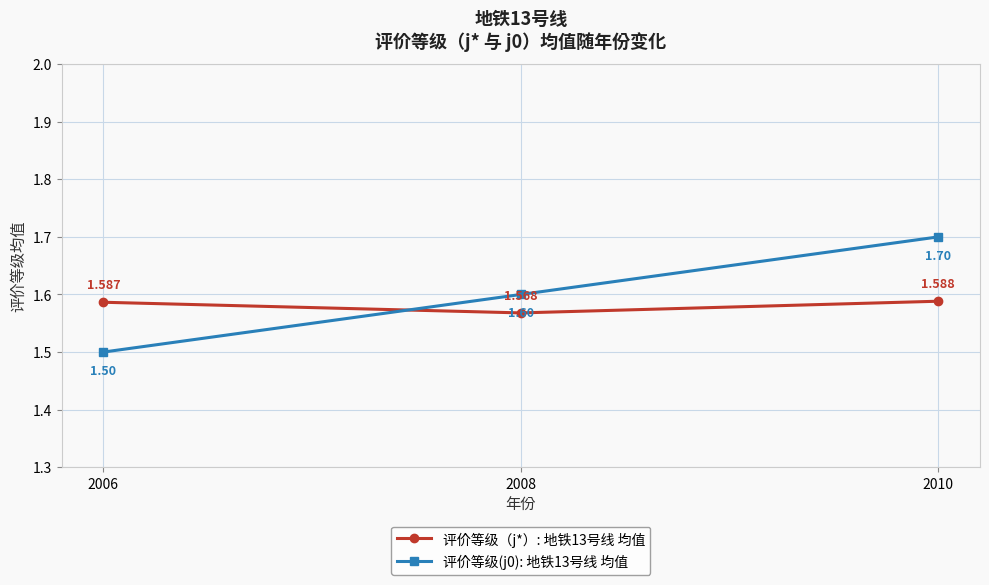

List the series in order of their peak value, lowest first.

评价等级（j*）: 地铁13号线 均值, 评价等级(j0): 地铁13号线 均值